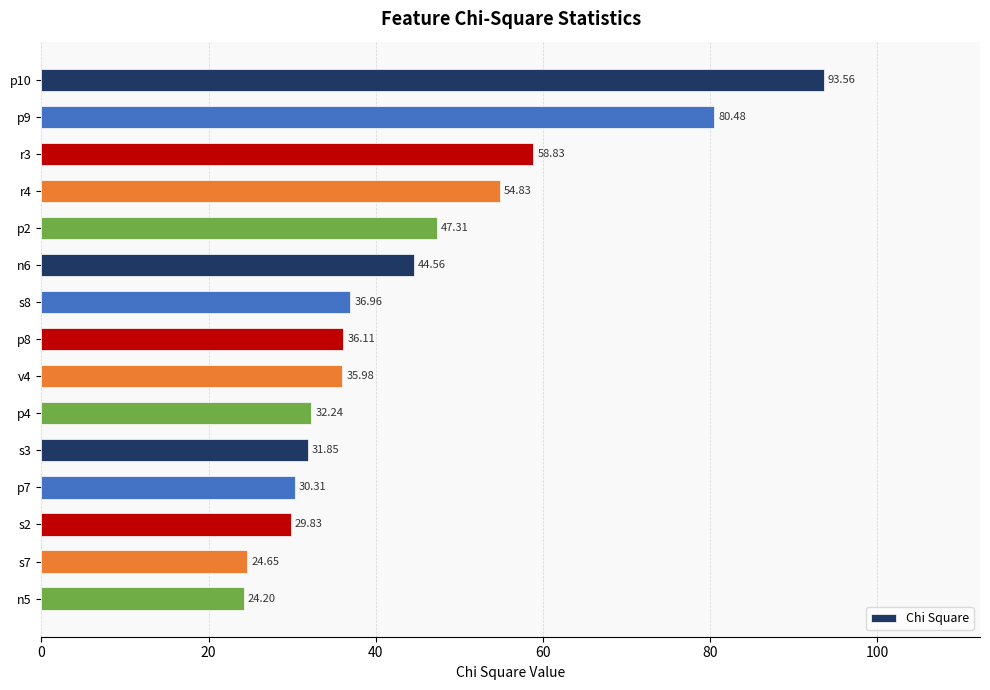

What is the average value?

44.1